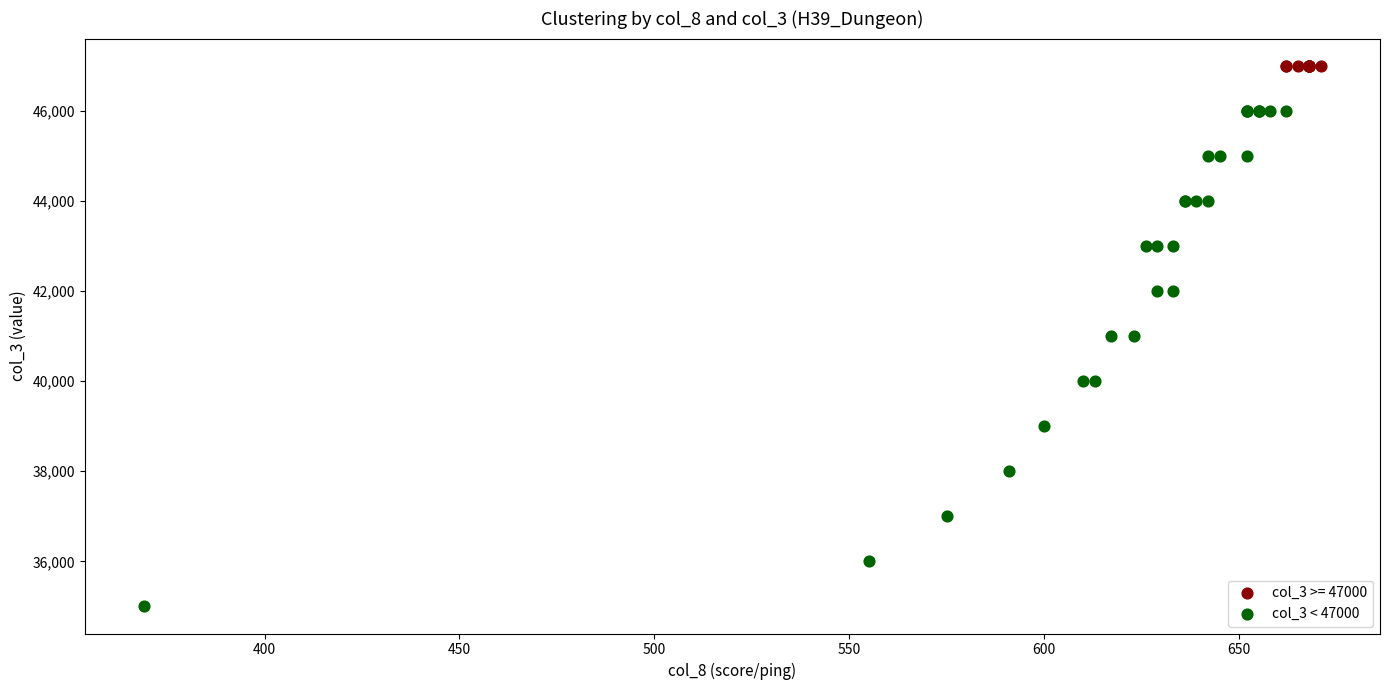

Which series reaches the maximum Y coordinate?

col_3 >= 47000